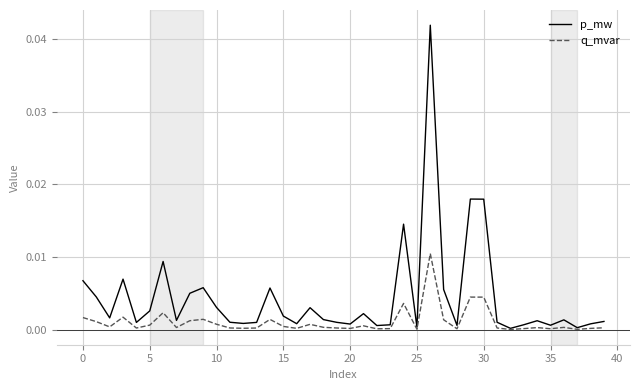

Which series has the largest range (max minus min)?

p_mw